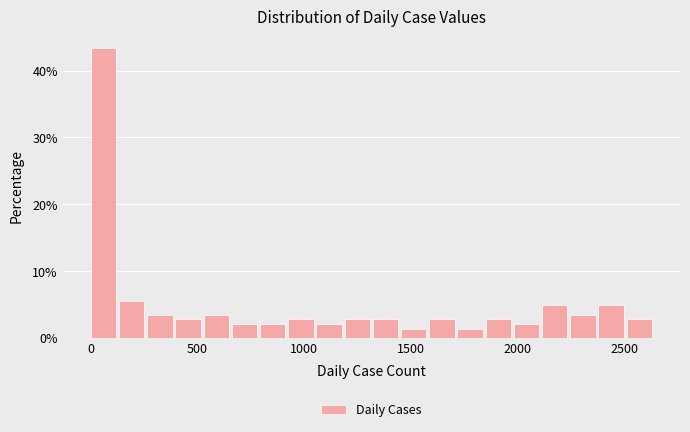

Read against the x-axis, roughly where is the centre of the tallest bar?

50